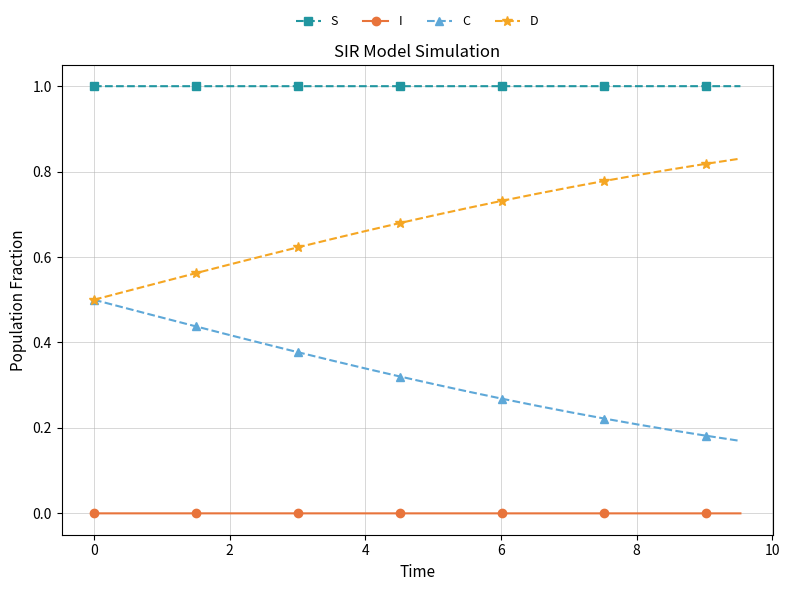

What is the value of the S point at the 15th from the left?

1.0